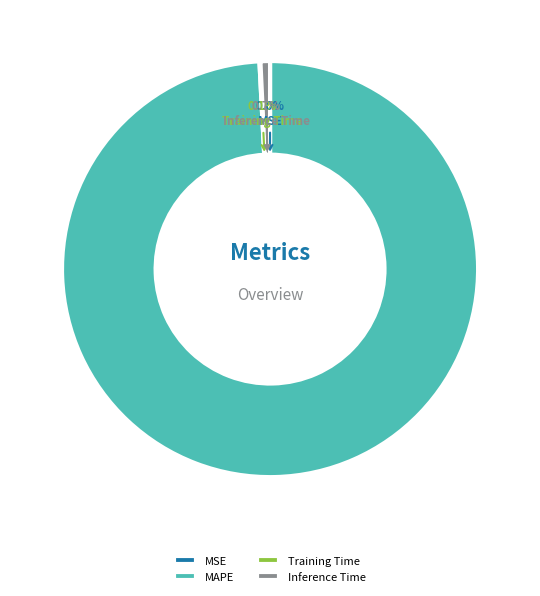

How much of the chart is everything except Inference Time?

99.3%